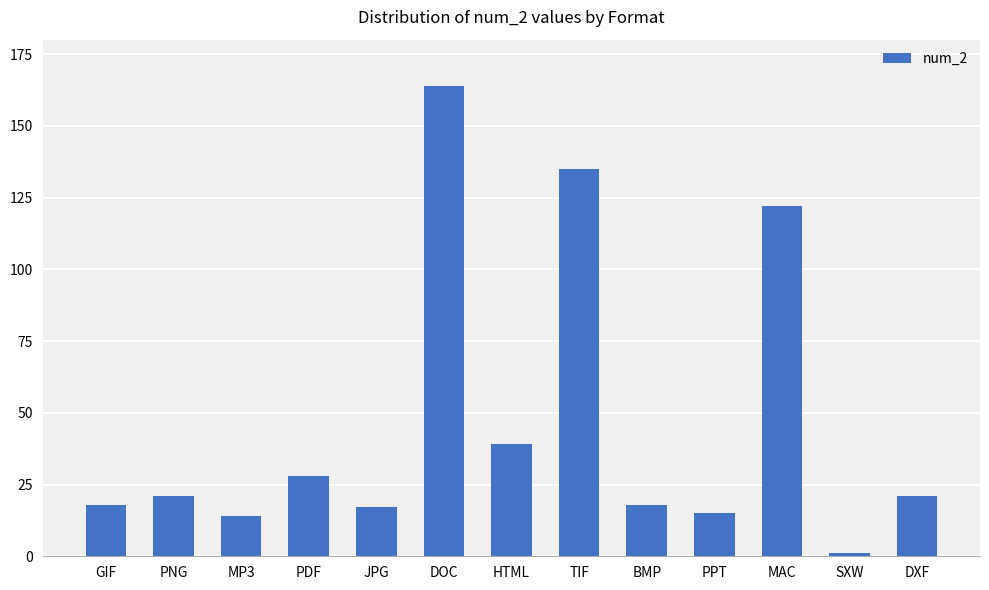

What is the difference between the maximum and minimum values?

163